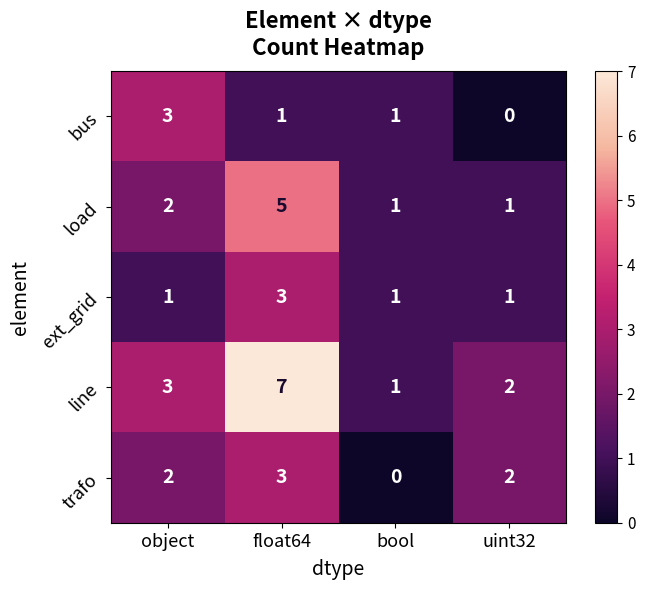

What value does the line series have at float64?

7